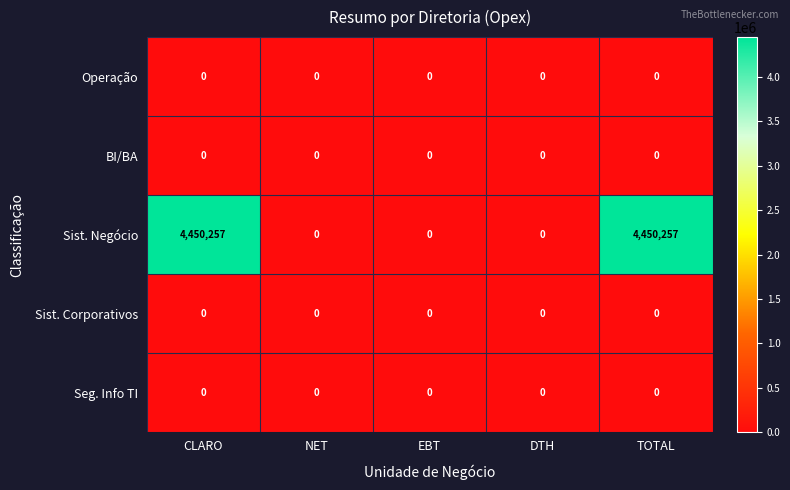

At how many categories does at least one series exceed 1515578?

2